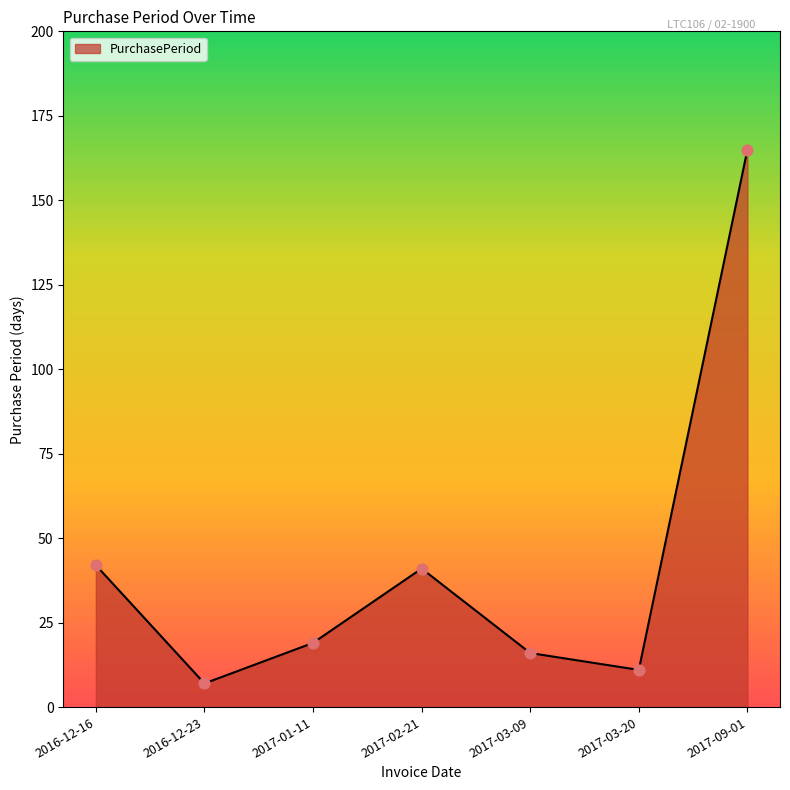

What is the change in value from 2017-03-09 to 2017-09-01?

+149